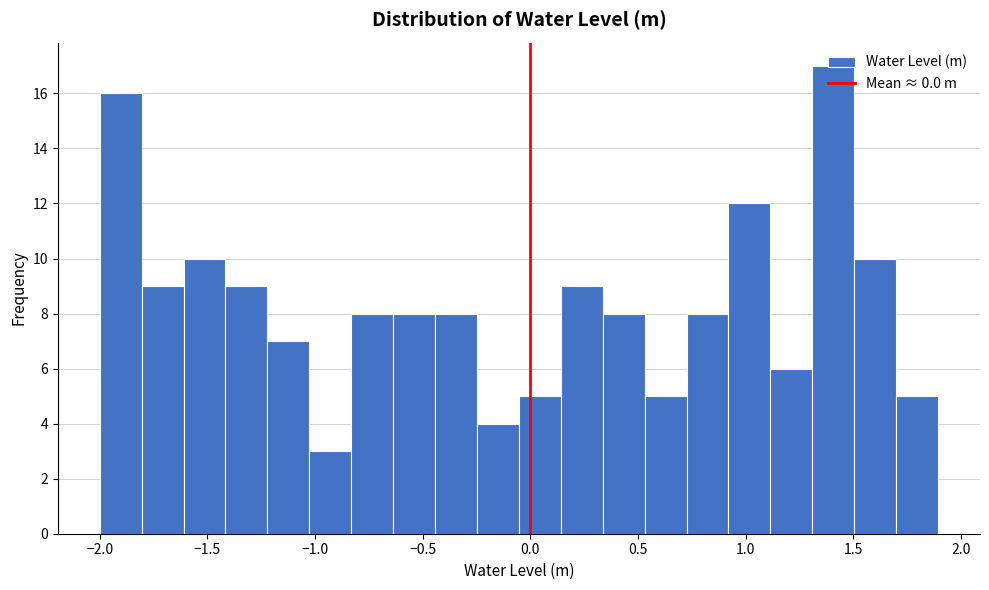

Read against the x-axis, roughly where is the centre of the tallest bar?

1.40